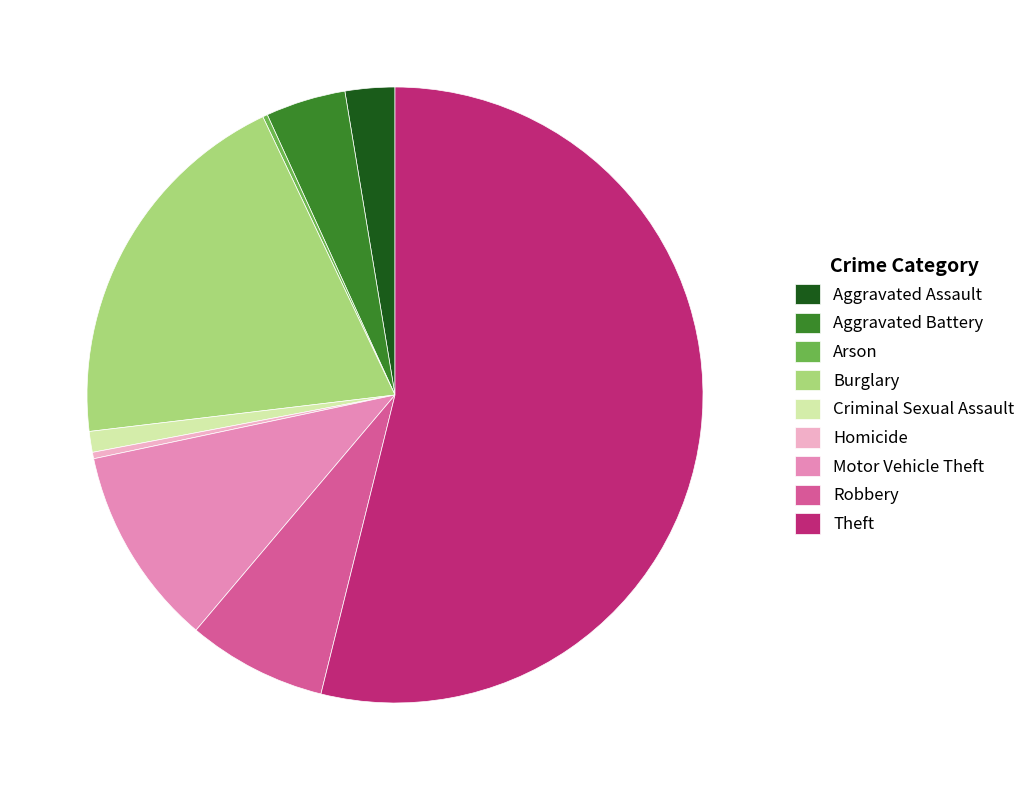

Which category has the biggest portion of the pie?

Theft